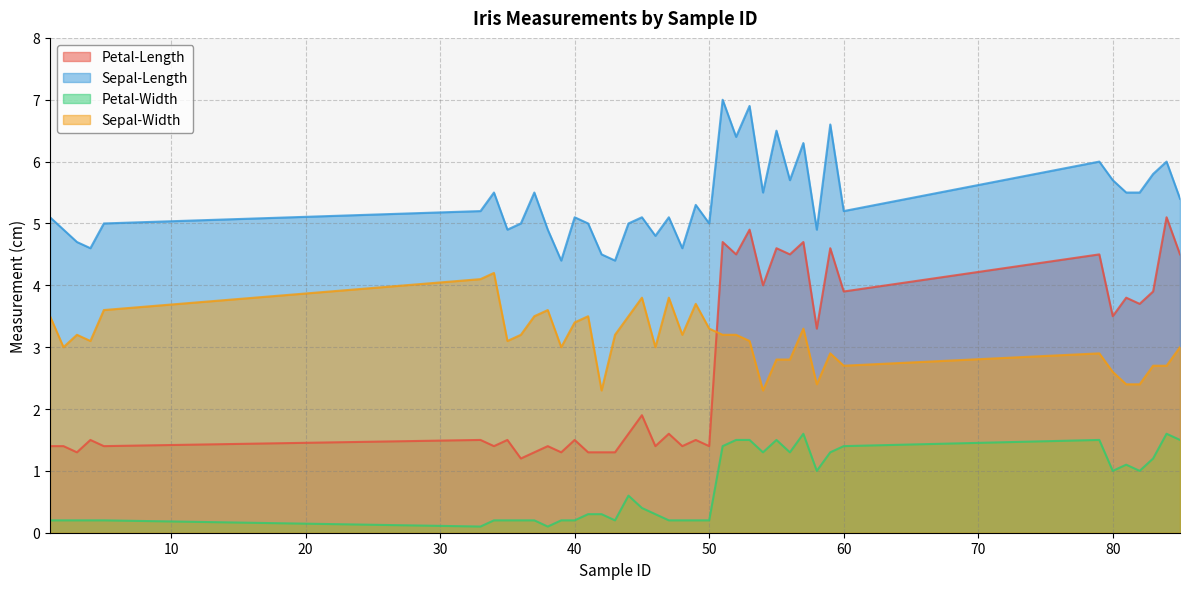

At 54, list the series in order from smallest to largest.

Petal-Width, Sepal-Width, Petal-Length, Sepal-Length